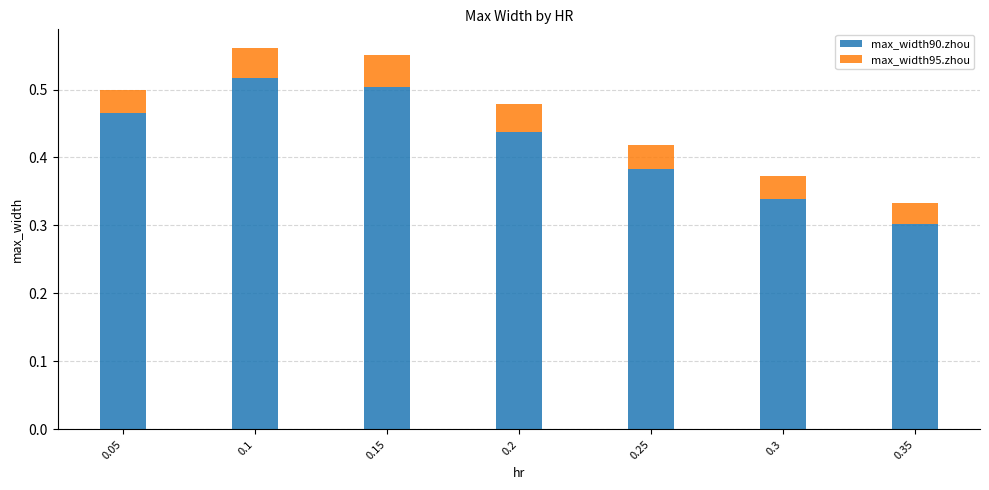

What is the total value across all series at 0.1?

0.6